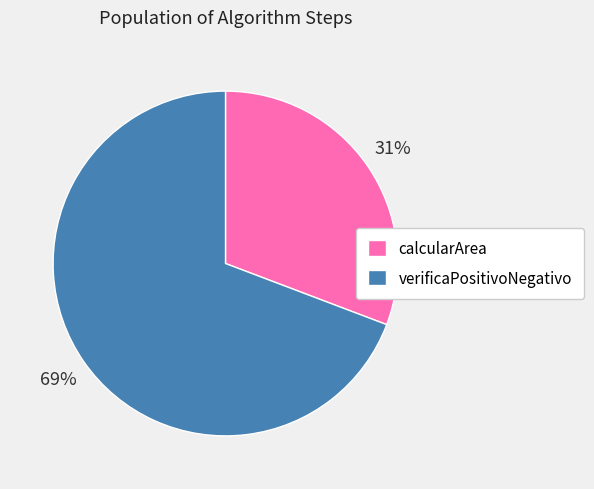

Rank the categories by value from highest to lowest.

verificaPositivoNegativo, calcularArea